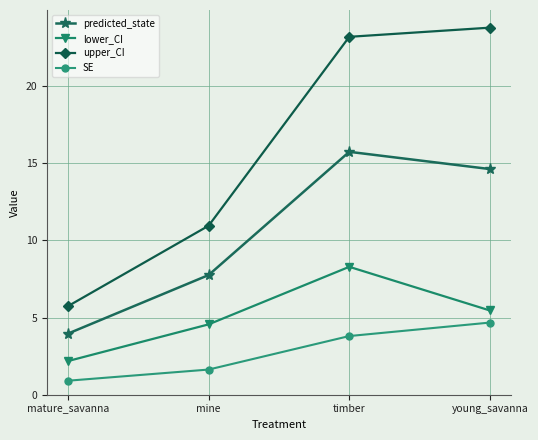

The lower_CI series shows 0.7 at mature_savanna. True or false?

False